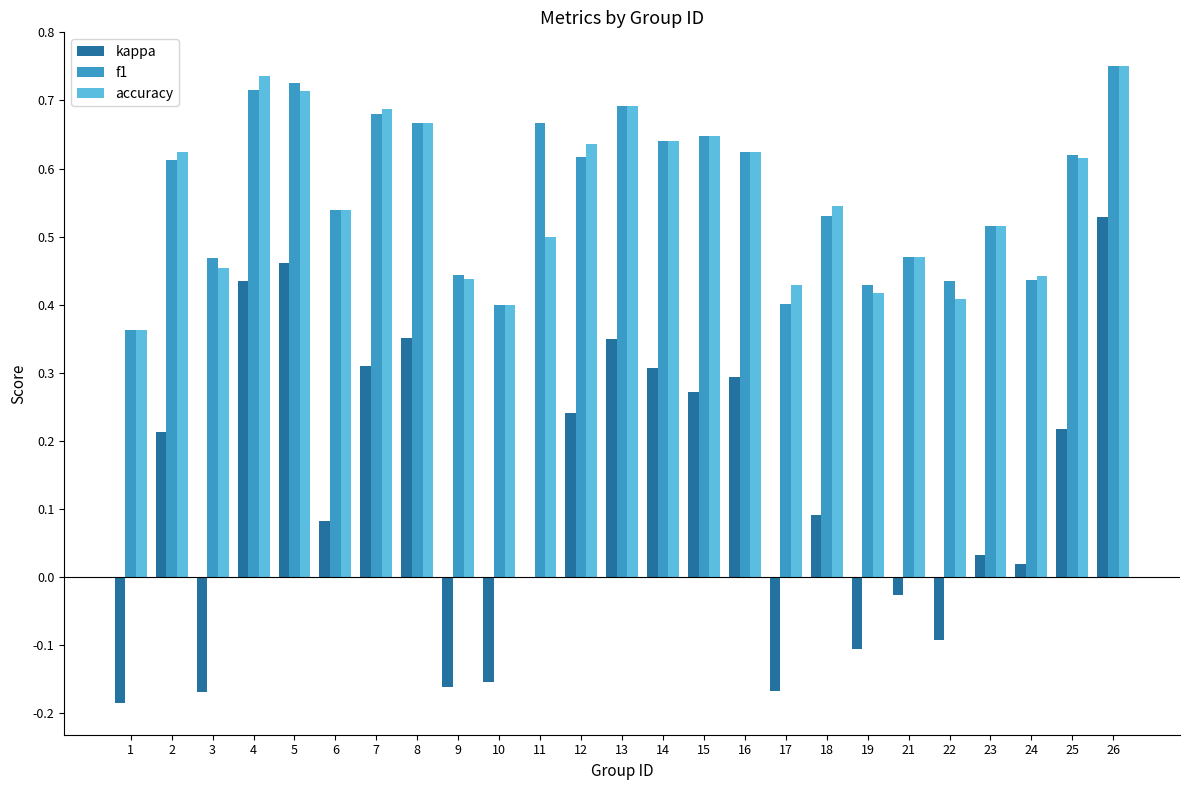

Is it true that f1 equals 0.7 at 8?

True